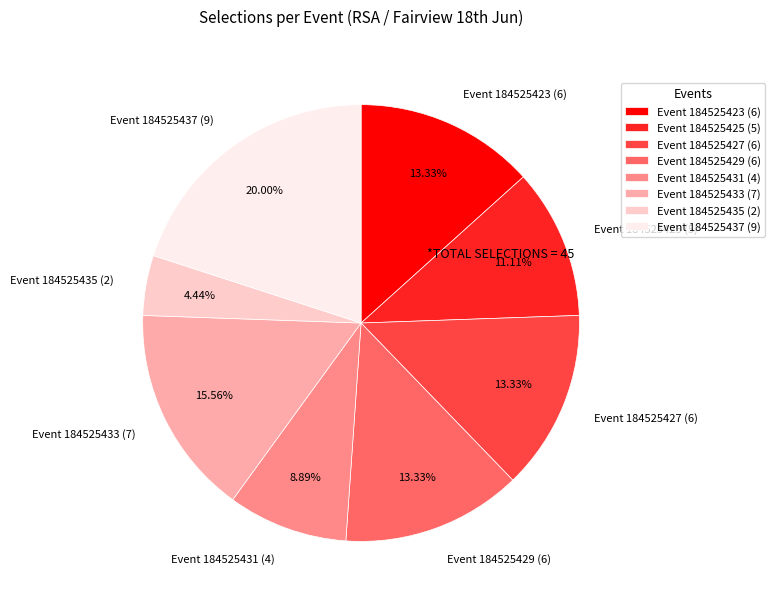

Between Event 184525431 (4) and Event 184525425 (5), which is larger?

Event 184525425 (5)